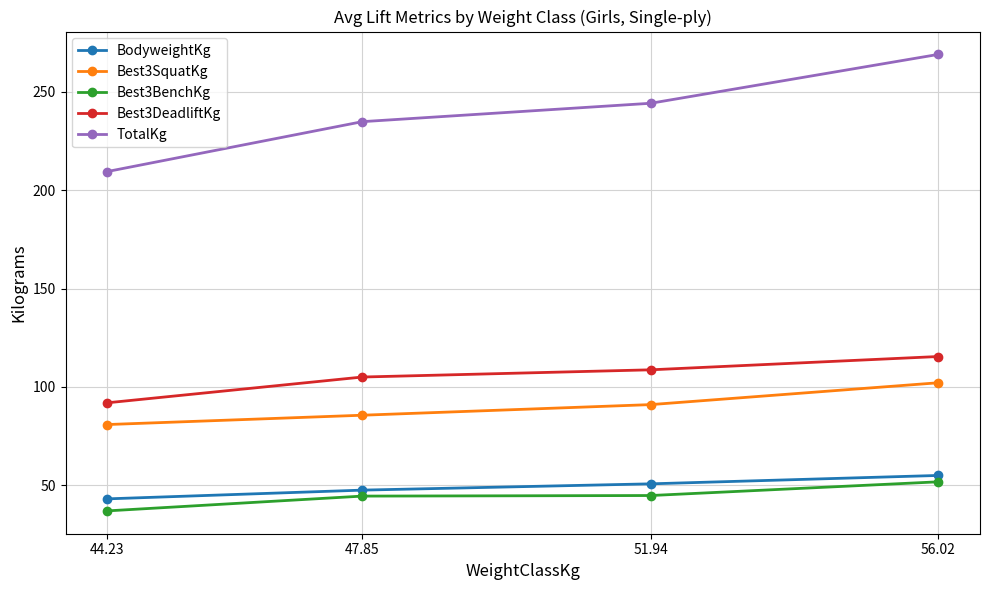

List the labels in order of TotalKg value, smallest first.

44.23, 47.85, 51.94, 56.02